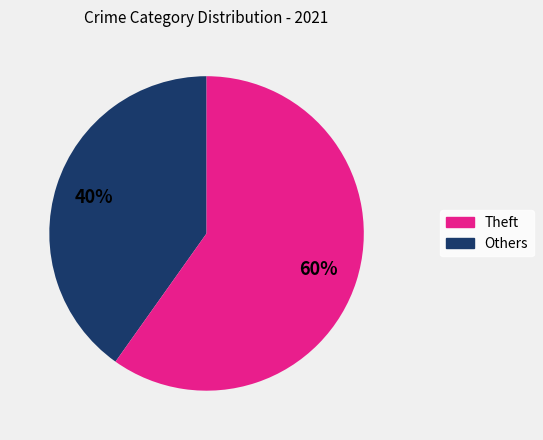

How many slices are in this pie chart?

2